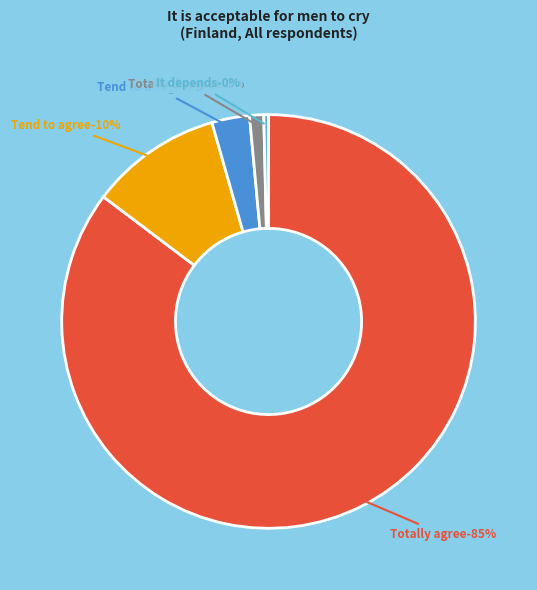

Combined, what portion of the pie is Tend to agree and Tend to disagree?

13.2%